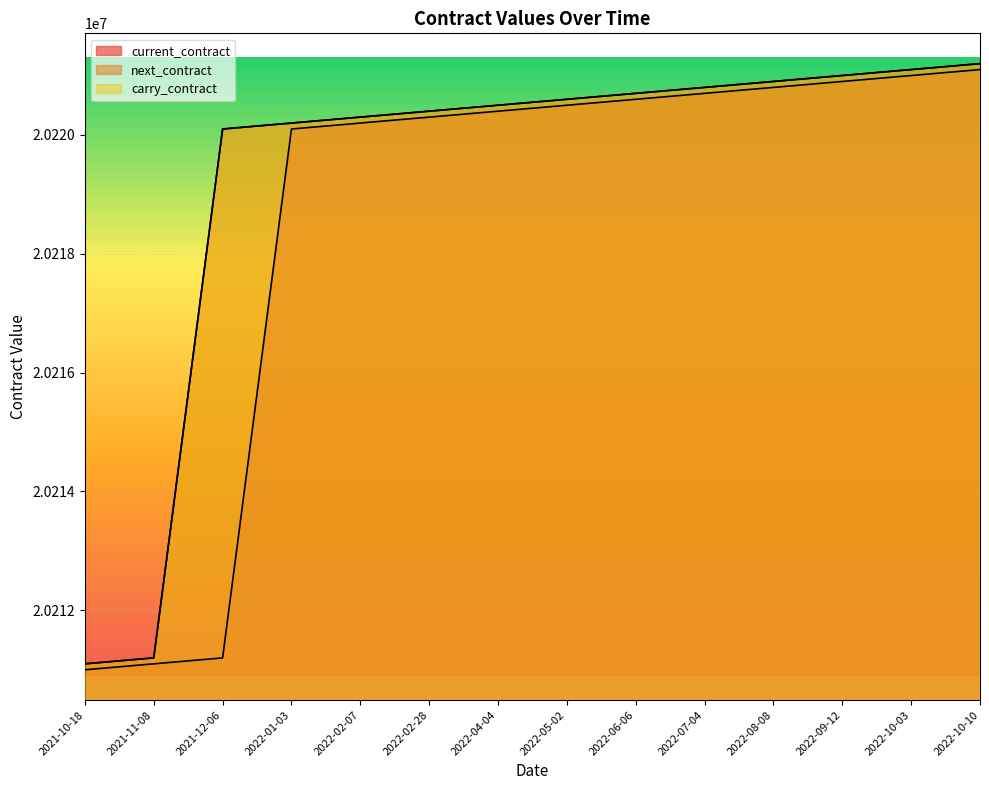

True or false: current_contract and next_contract cross at least once.

False